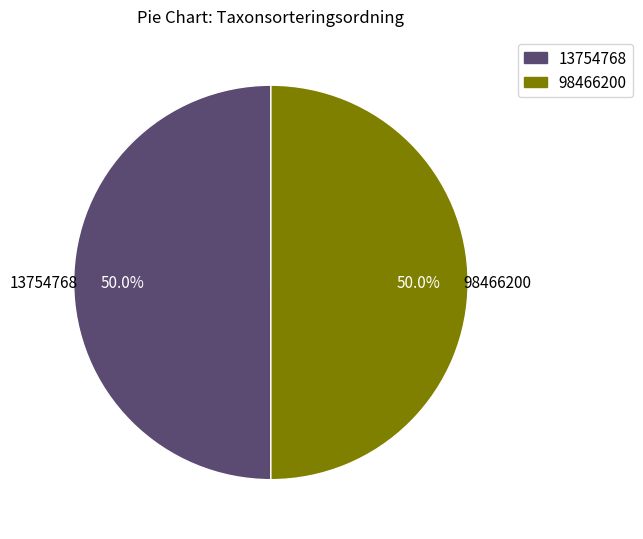

What is the total percentage of 13754768 and 98466200?

100.0%